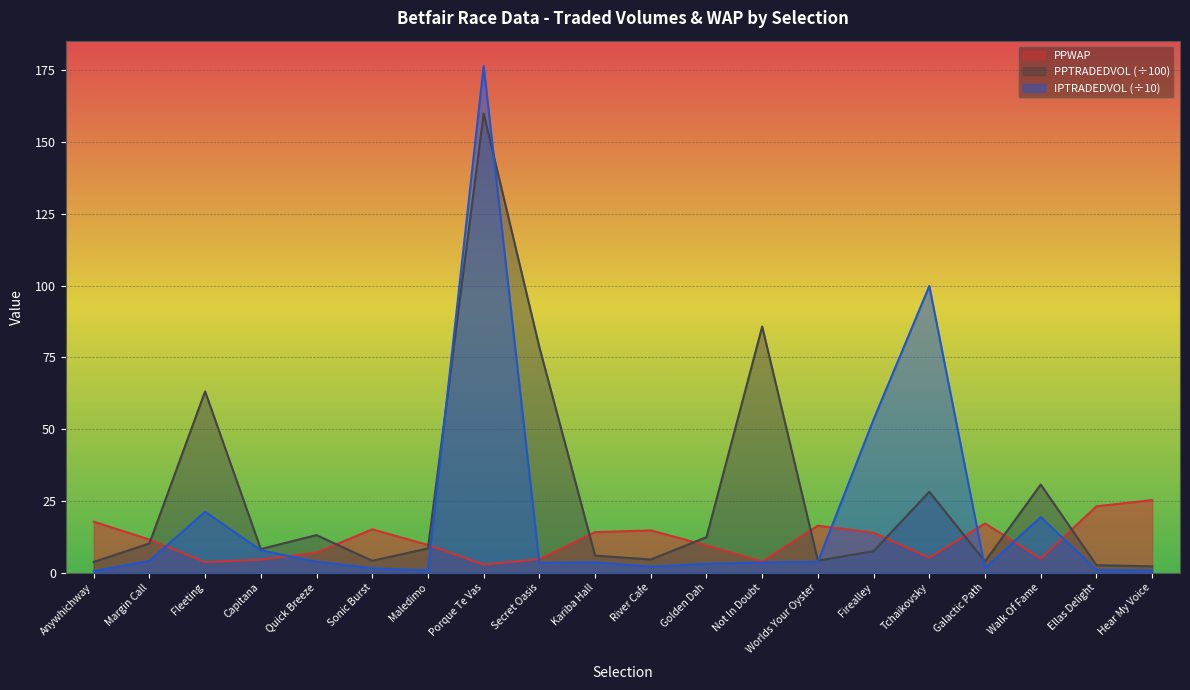

At Golden Dah, list the series in order from largest to smallest.

PPTRADEDVOL (÷100), PPWAP, IPTRADEDVOL (÷10)